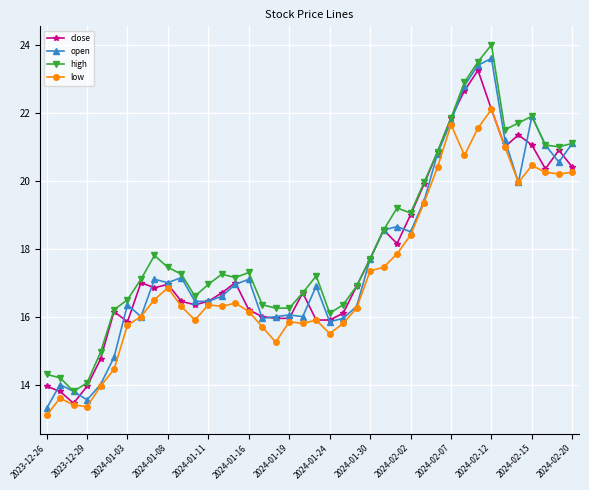

At how many categories does at least one series exceed 13?

40